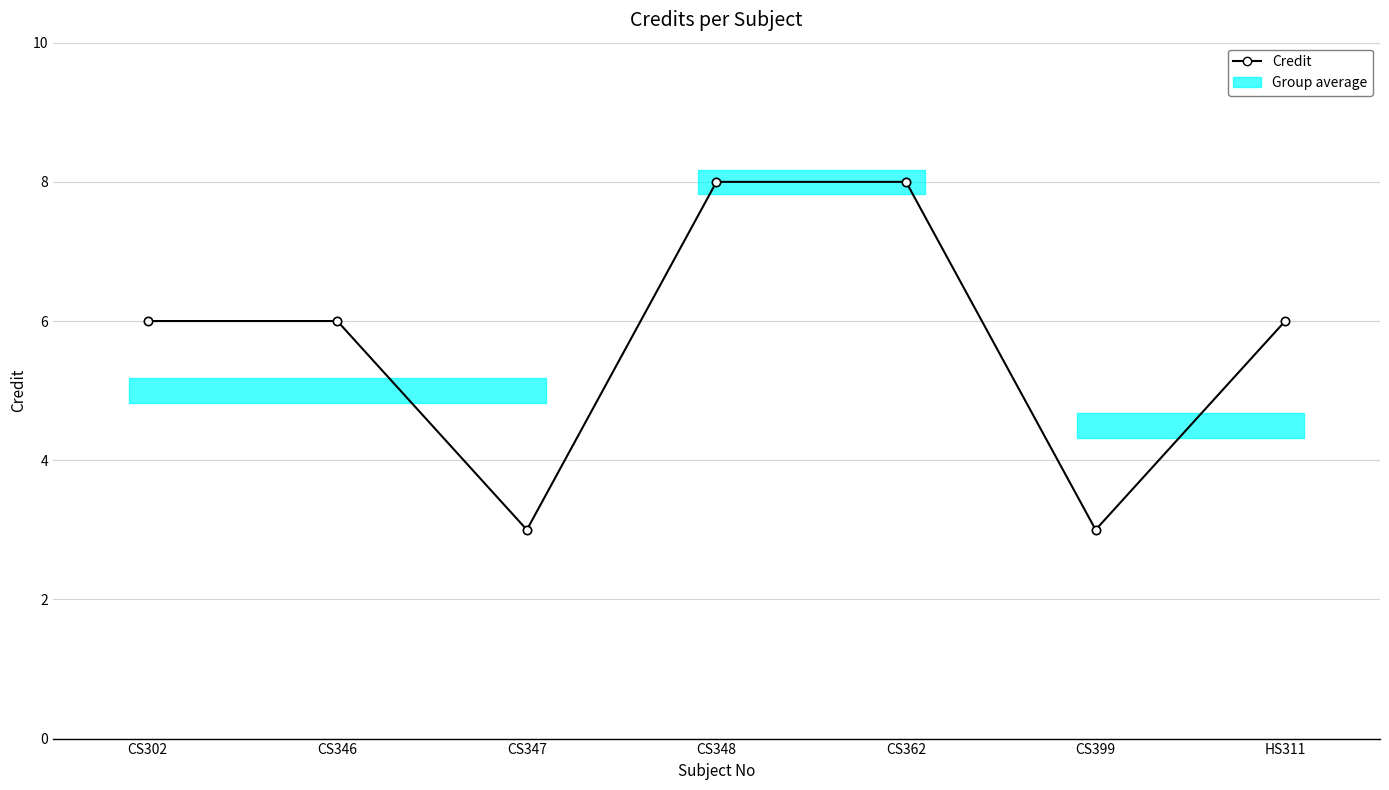

The value at CS348 is 2. True or false?

False